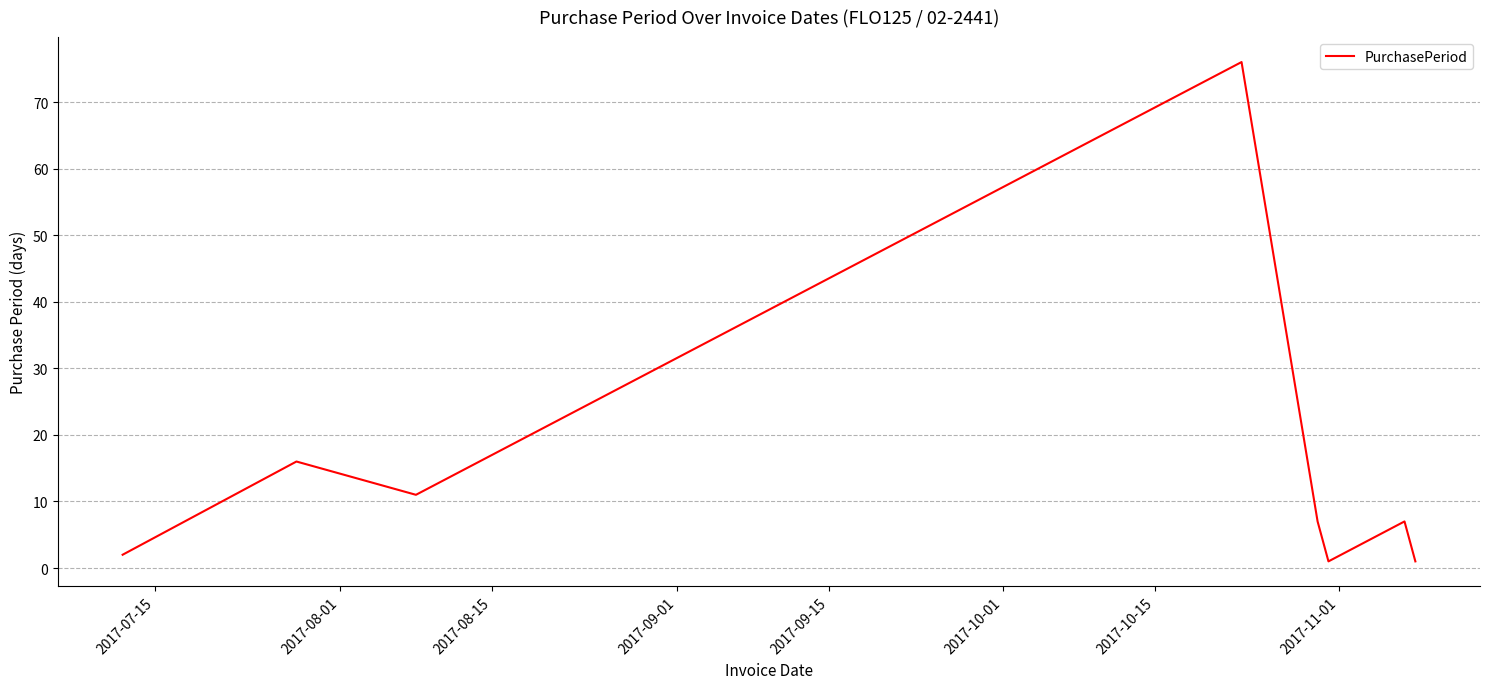

How many interior local peaks (higher than both neighbors) does the data have?

3